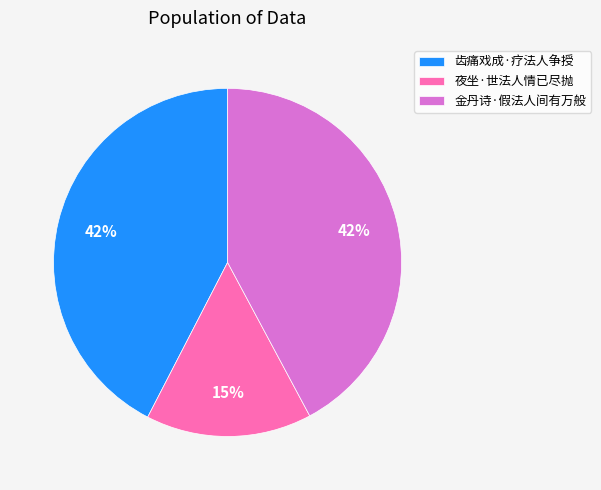

Combined, do 金丹诗·假法人间有万般 and 齿痛戏成·疗法人争授 account for over 50%?

Yes